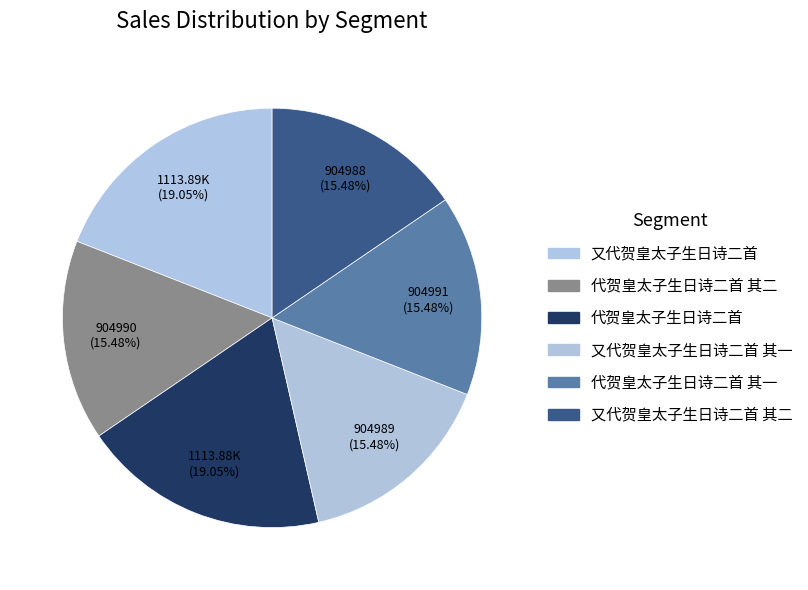

Rank the categories by value from highest to lowest.

又代贺皇太子生日诗二首, 代贺皇太子生日诗二首, 代贺皇太子生日诗二首 其一, 代贺皇太子生日诗二首 其二, 又代贺皇太子生日诗二首 其一, 又代贺皇太子生日诗二首 其二